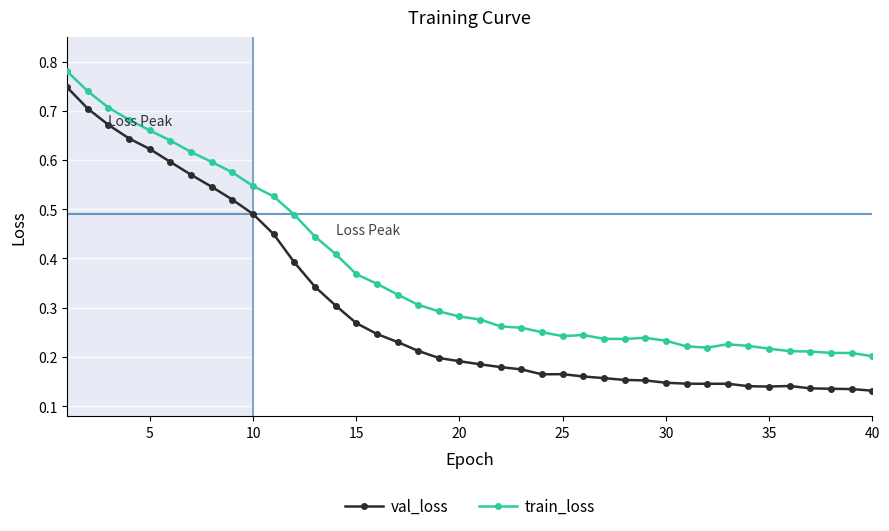

At how many categories does at least one series exceed 0?

40